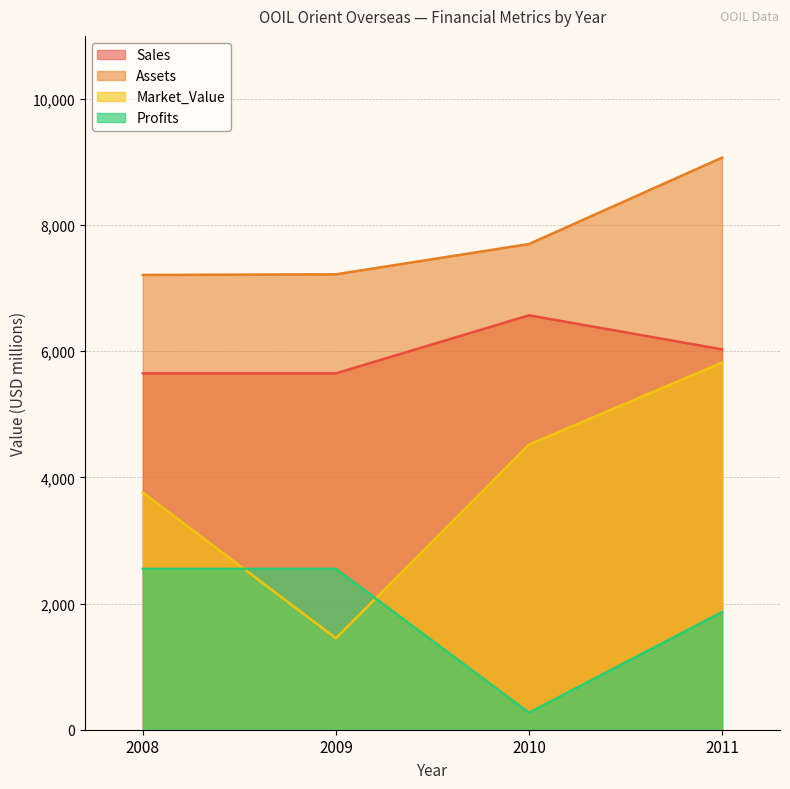

Between 2011 and 2008, which is larger?

2011